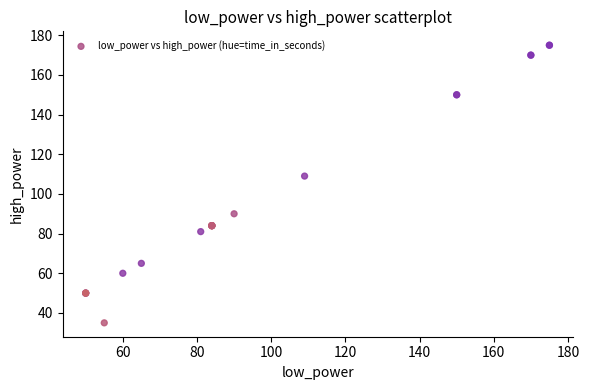

What Y value in the scatter plot is closest to 105?

109